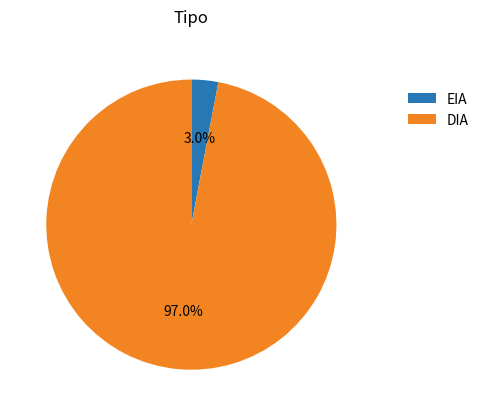

To the nearest percent, what is the difference between the largest and smallest slice percentages?

94%